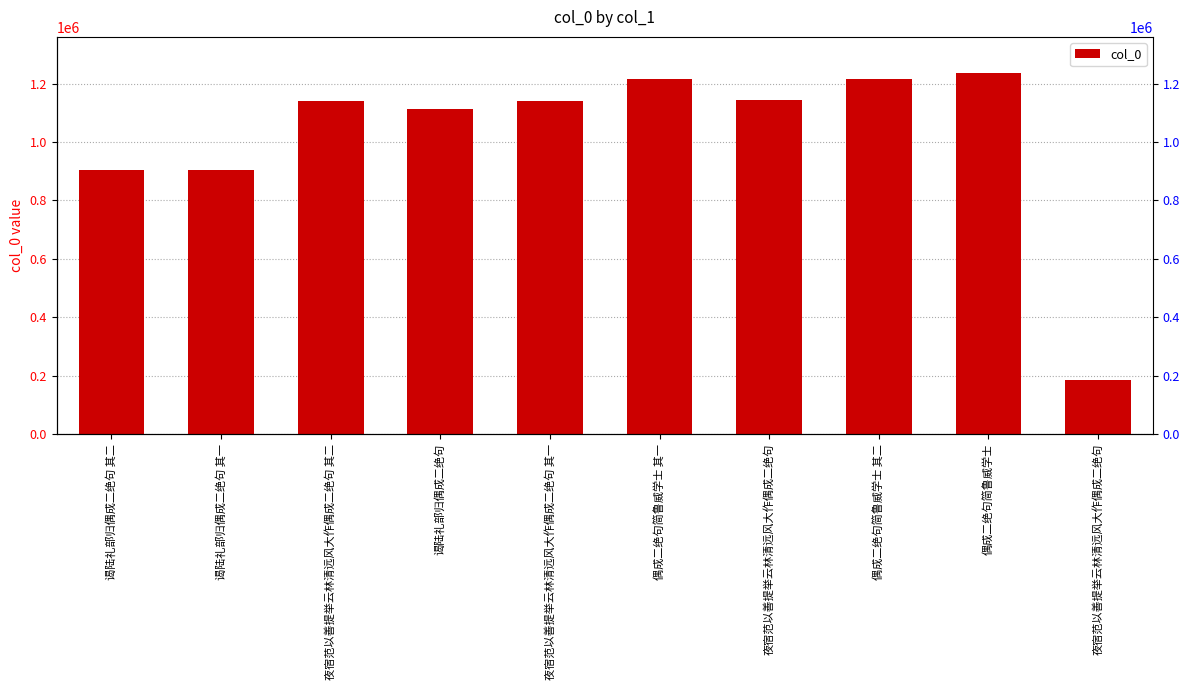

List the labels in order of value, smallest first.

夜宿范以善提举云林清远风大作偶成二绝句, 谒陆礼部归偶成二绝句 其二, 谒陆礼部归偶成二绝句 其一, 谒陆礼部归偶成二绝句, 夜宿范以善提举云林清远风大作偶成二绝句 其二, 夜宿范以善提举云林清远风大作偶成二绝句 其一, 夜宿范以善提举云林清远风大作偶成二绝句, 偶成二绝句简鲁威学士 其一, 偶成二绝句简鲁威学士 其二, 偶成二绝句简鲁威学士